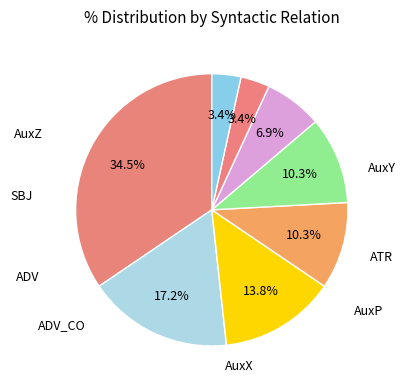

How many segments does this pie chart have?

8